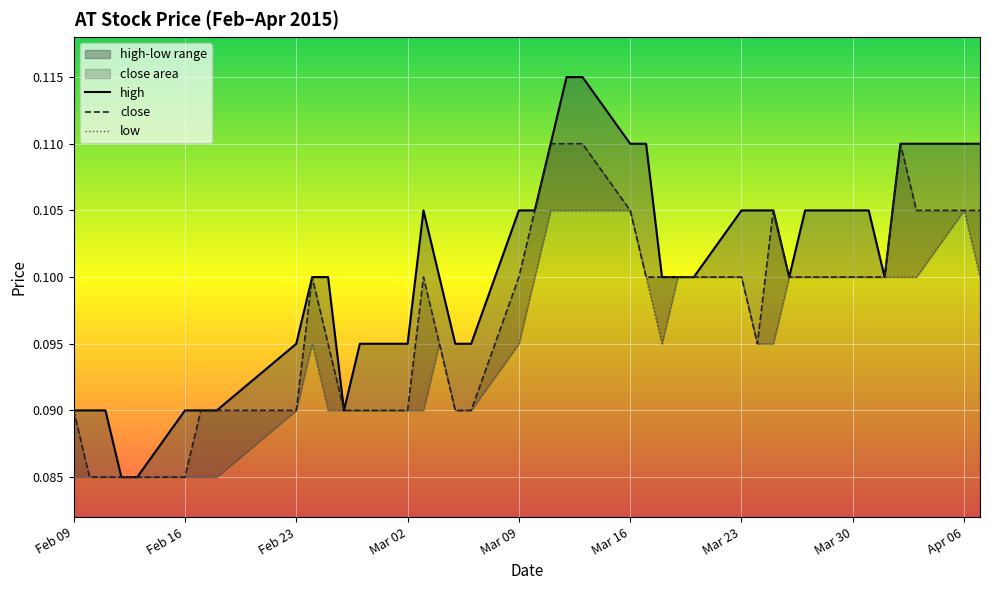

The close series shows 0.2 at 25. True or false?

False